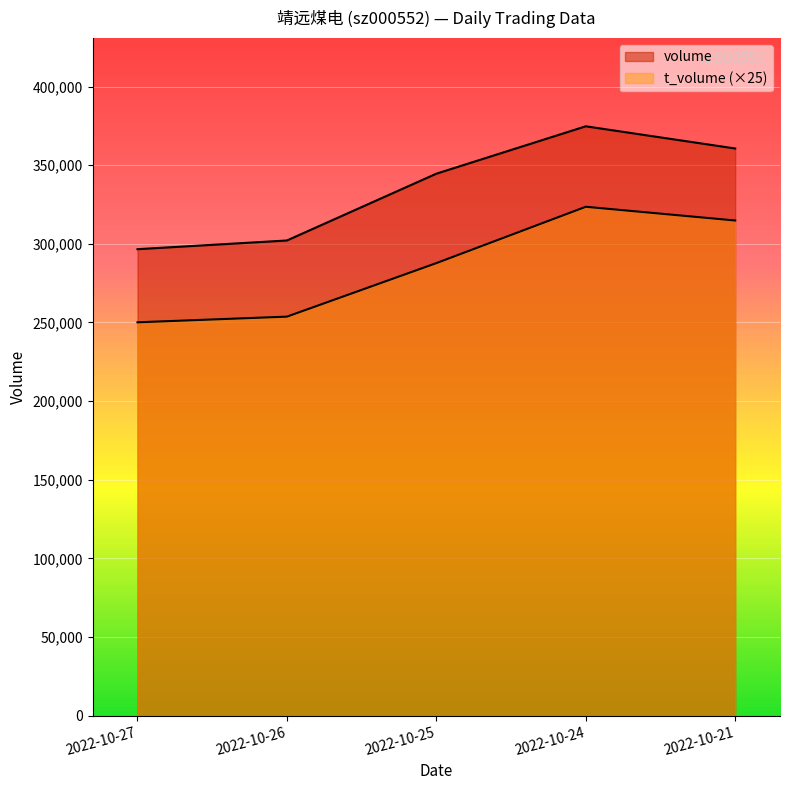

The value of volume at 2022-10-25 is 100328. True or false?

False